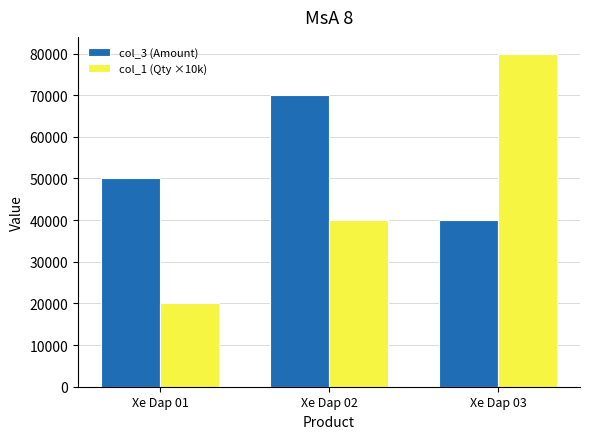

Where is col_3 (Amount) nearest to the value 55000?

Xe Dap 01